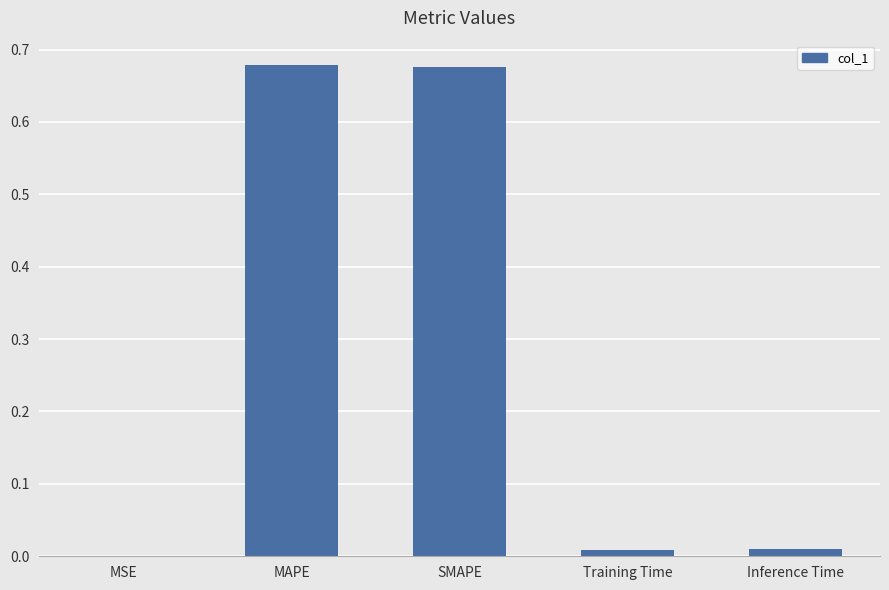

Which has a higher value, SMAPE or Training Time?

SMAPE